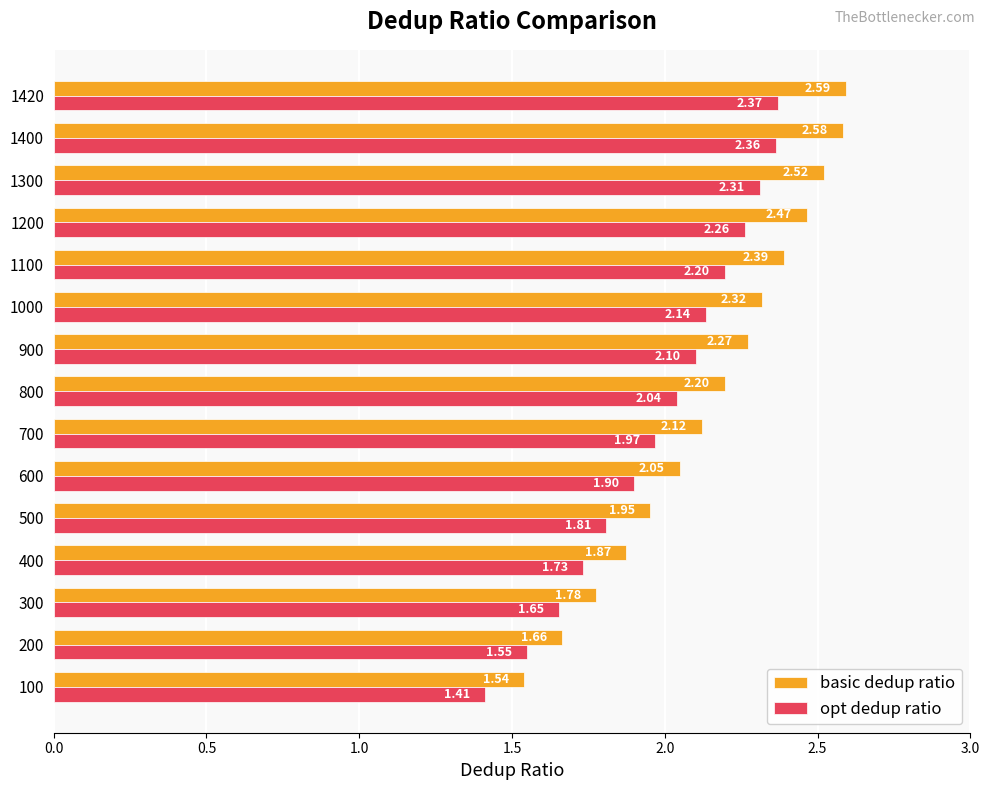

What is the sum of the basic dedup ratio values at 1000 and 400?

4.2